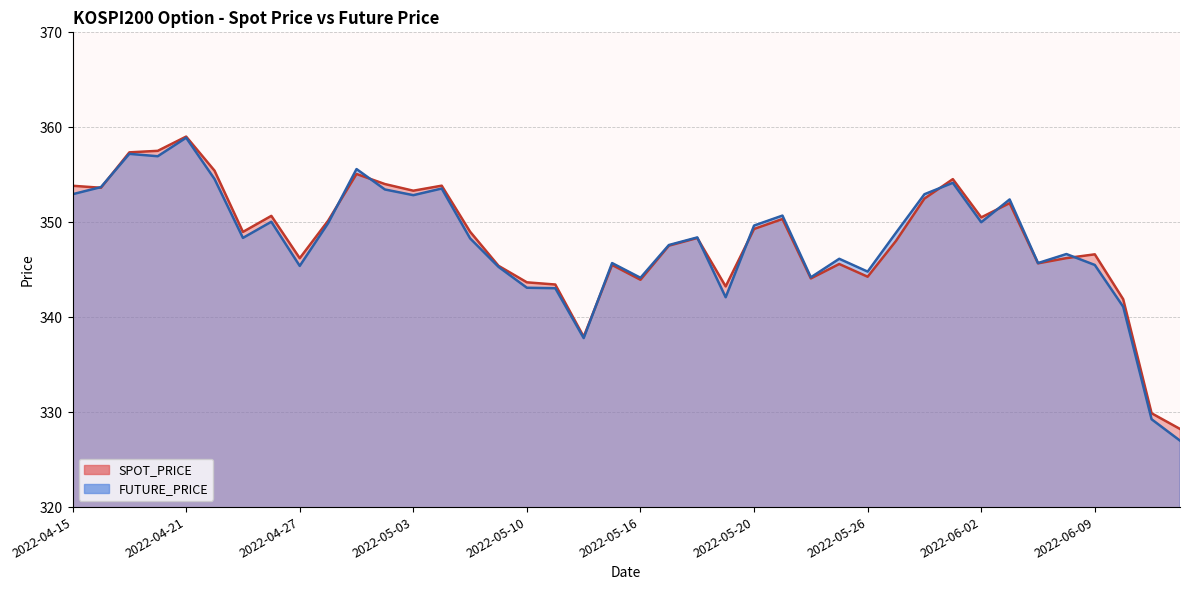

True or false: SPOT_PRICE and FUTURE_PRICE intersect in this chart.

True